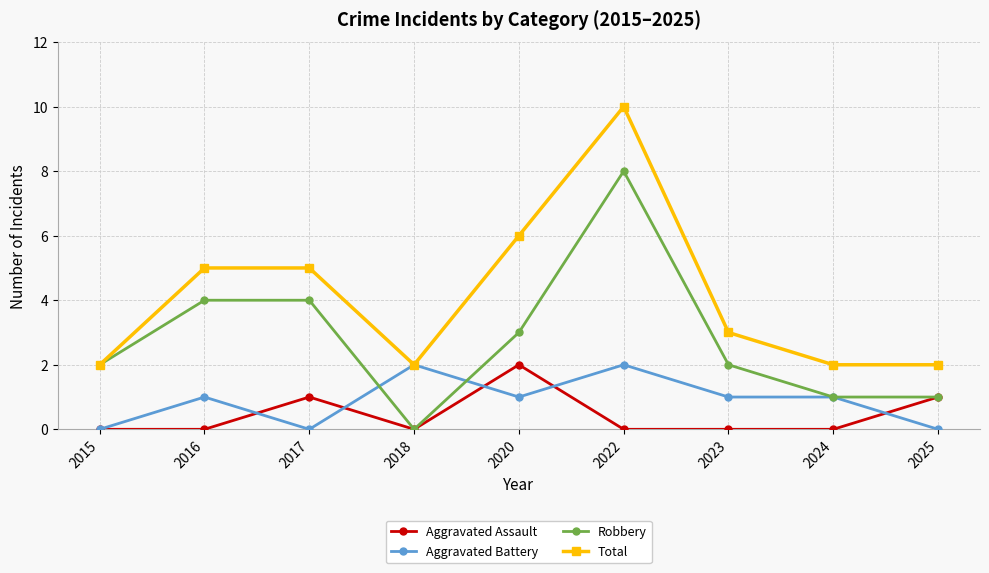

Does the chart have visible grid lines?

Yes